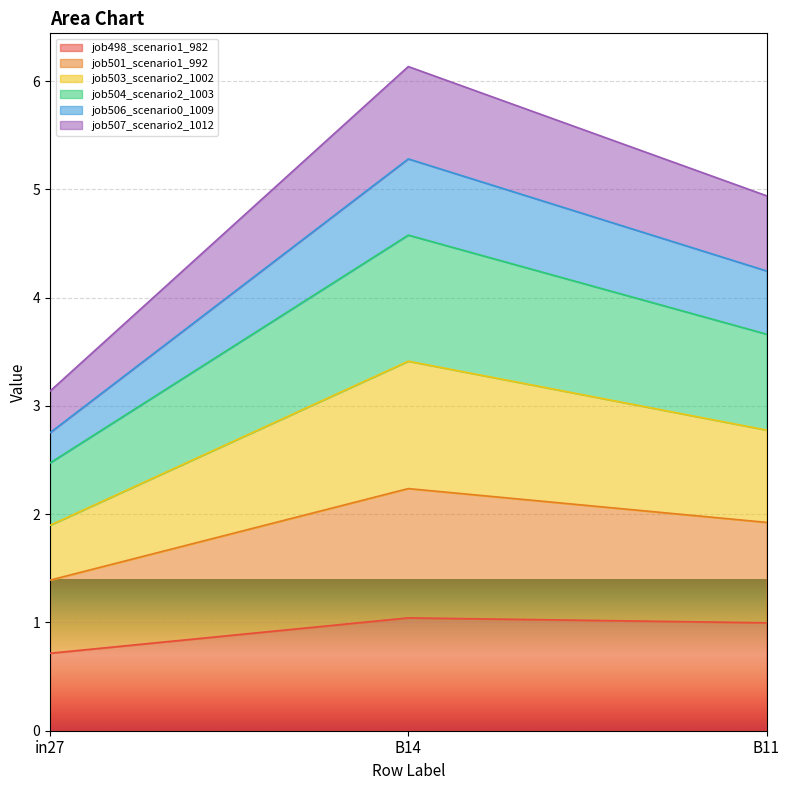

What is the label of the 3rd point from the left?

B11